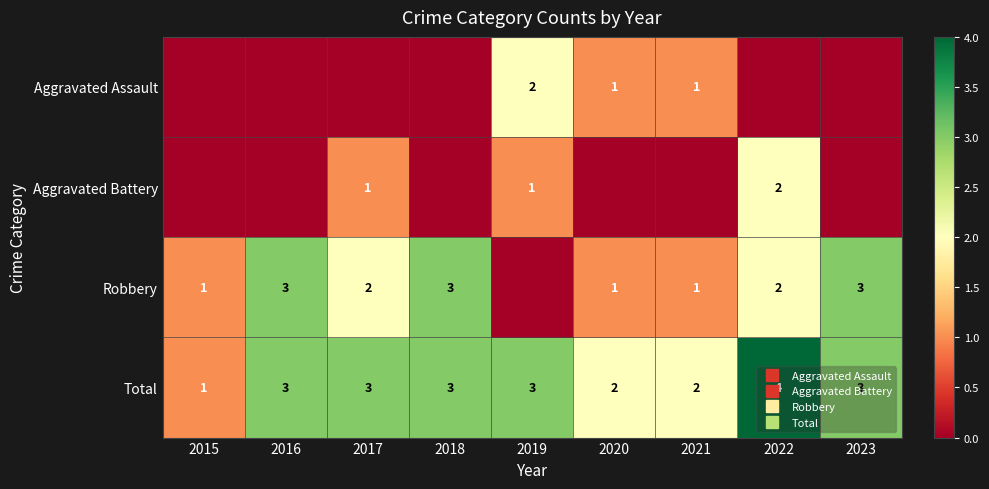

Count the Aggravated Assault values in the range 0 to 1.

8